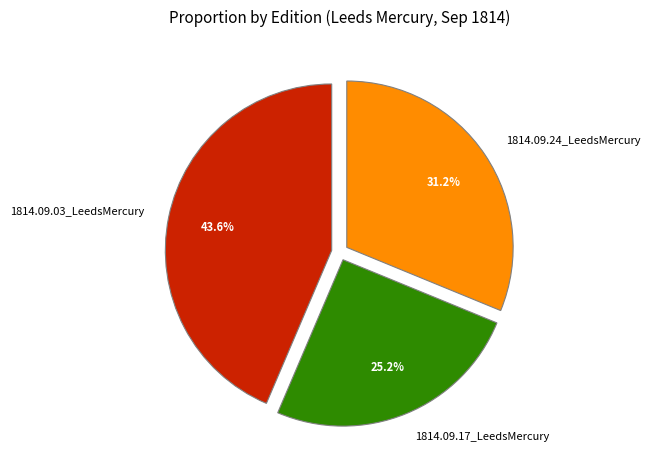

True or false: 1814.09.03_LeedsMercury accounts for 56% of the total.

False